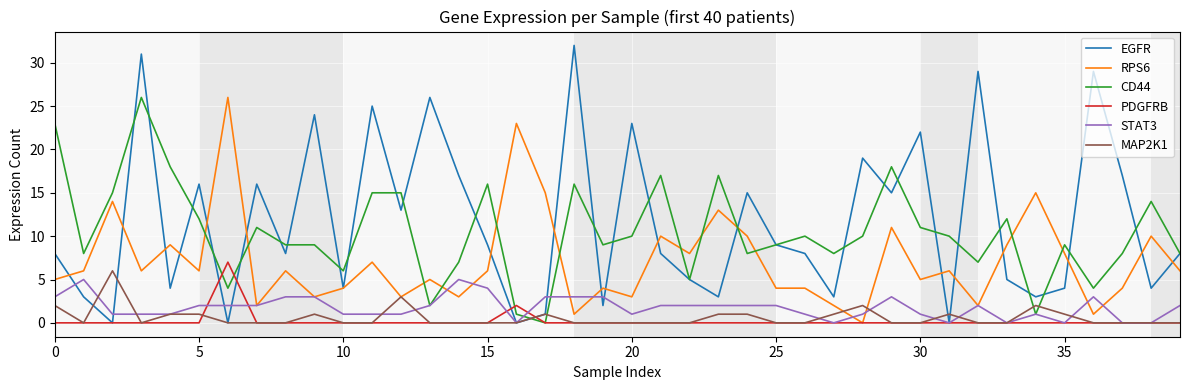

Which series has the widest spread of values?

EGFR